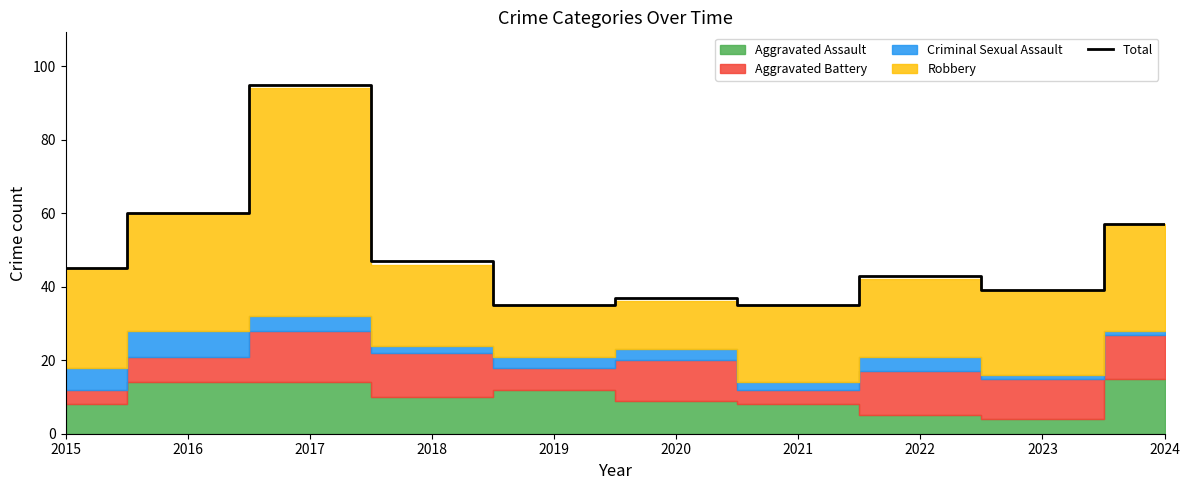

Where does the data first go above 45?

2016